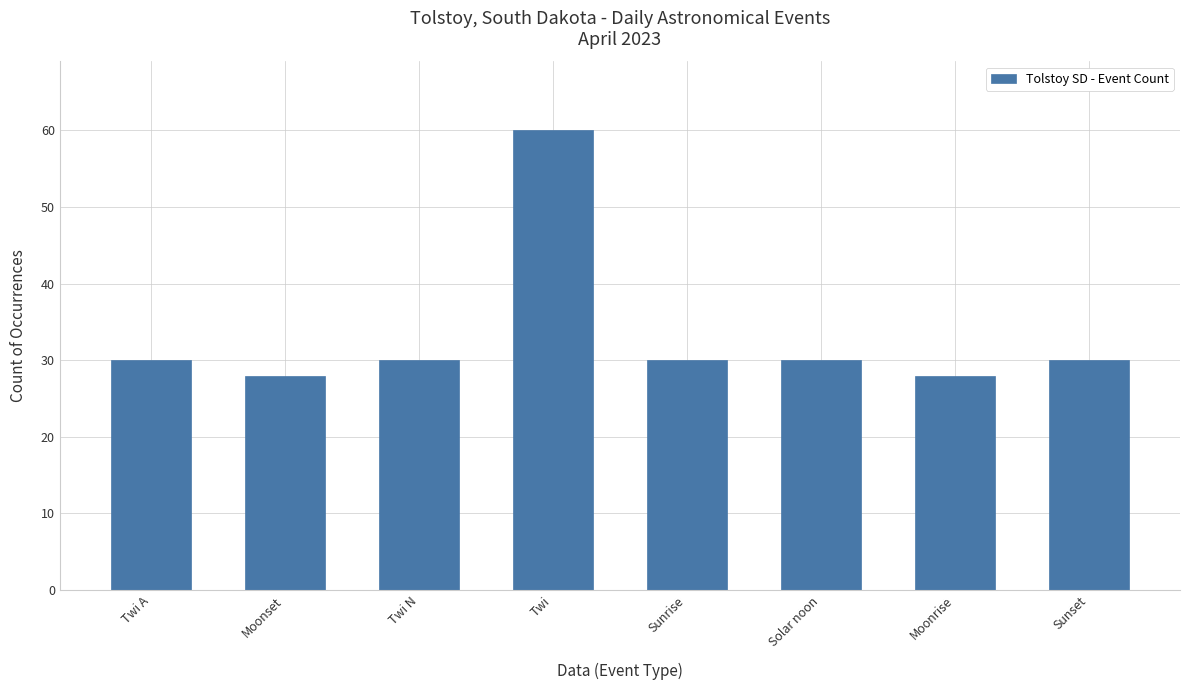

What position from the left is Twi N?

3